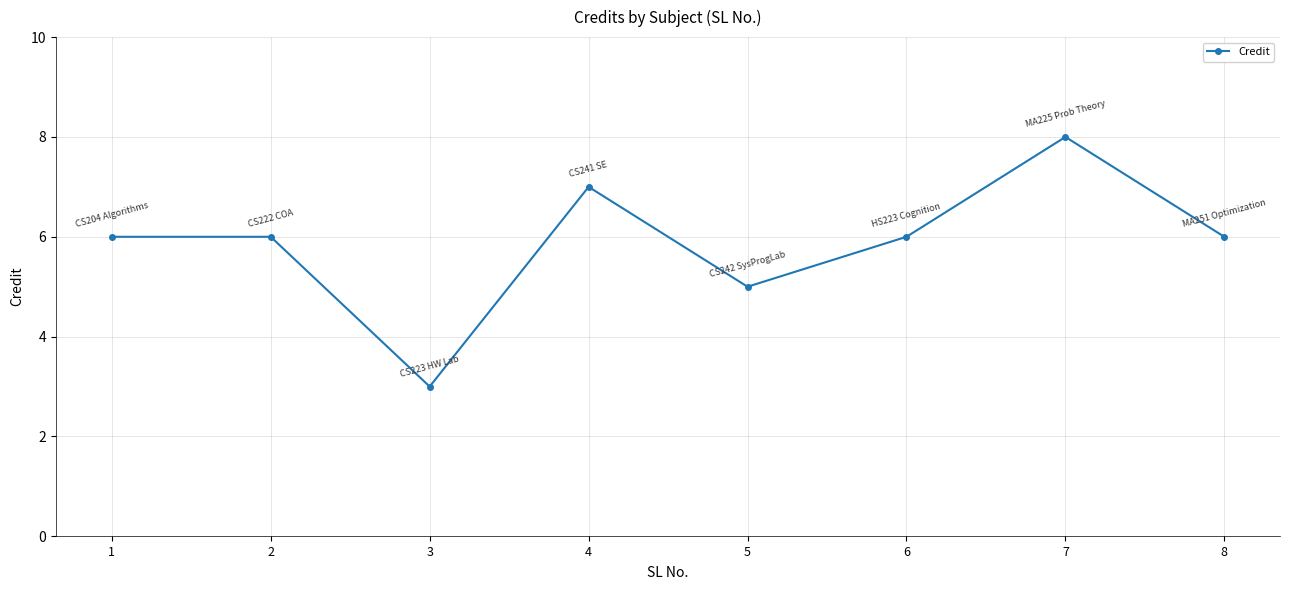

Reading left to right, list all the values displayed in this chart.

1=6	2=6	3=3	4=7	5=5	6=6	7=8	8=6